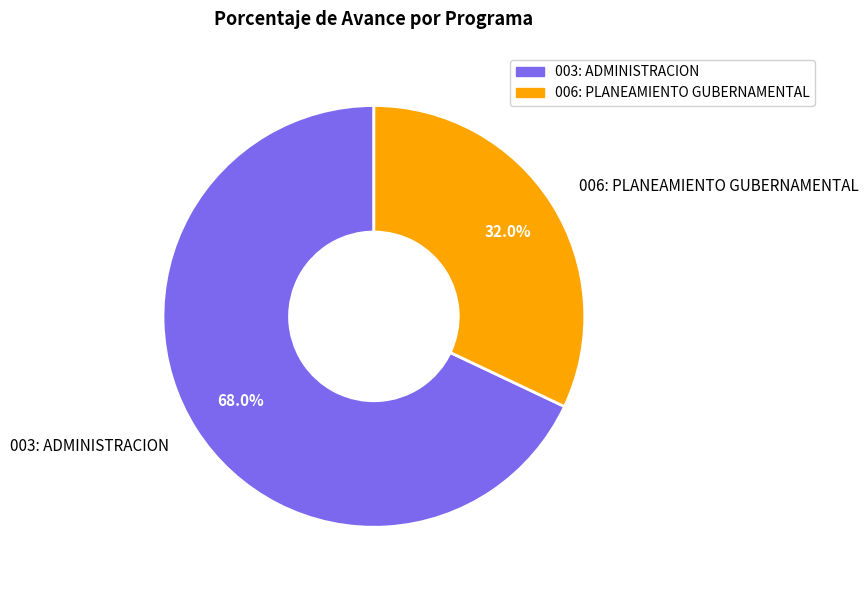

To the nearest percent, what is the difference between the 006: PLANEAMIENTO GUBERNAMENTAL and 003: ADMINISTRACION slice percentages?

36%